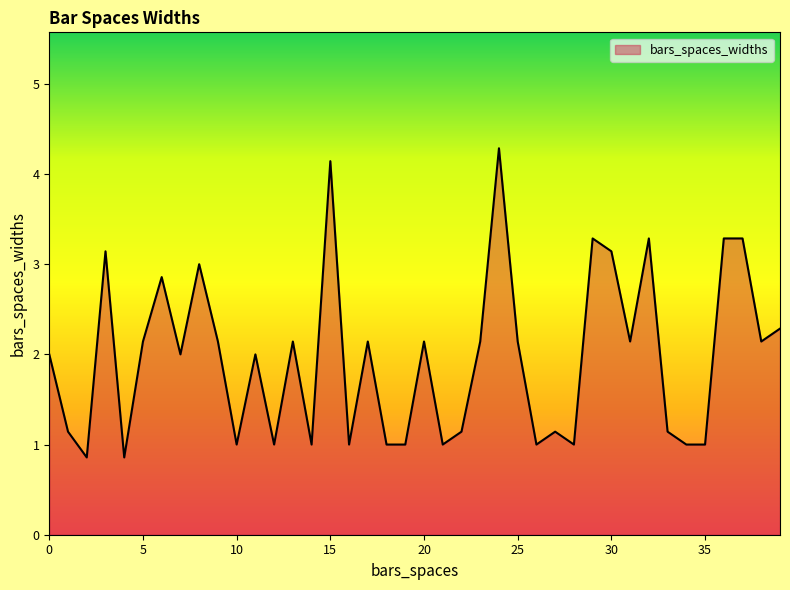

Does the chart display data point markers on the line(s)?

No